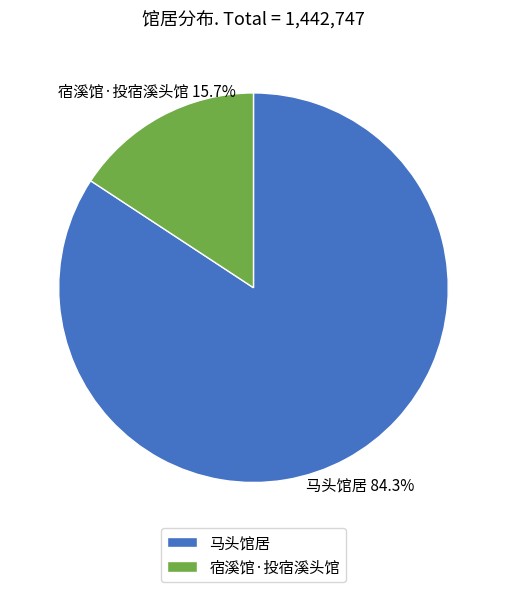

Rank the categories by value from highest to lowest.

马头馆居, 宿溪馆·投宿溪头馆